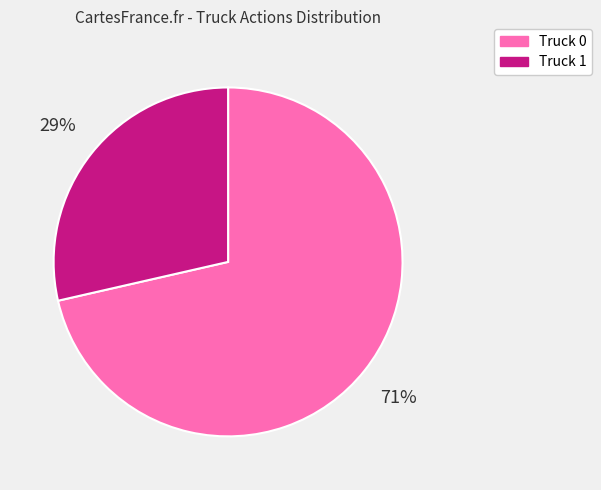

How many slices are in this pie chart?

2